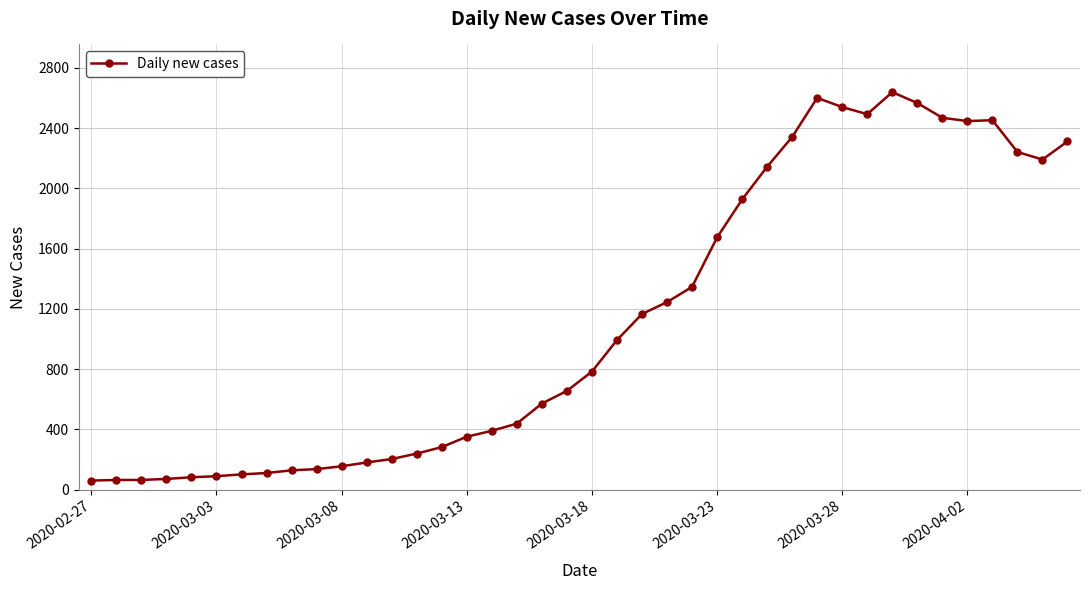

What is the maximum value shown in the chart?

2638